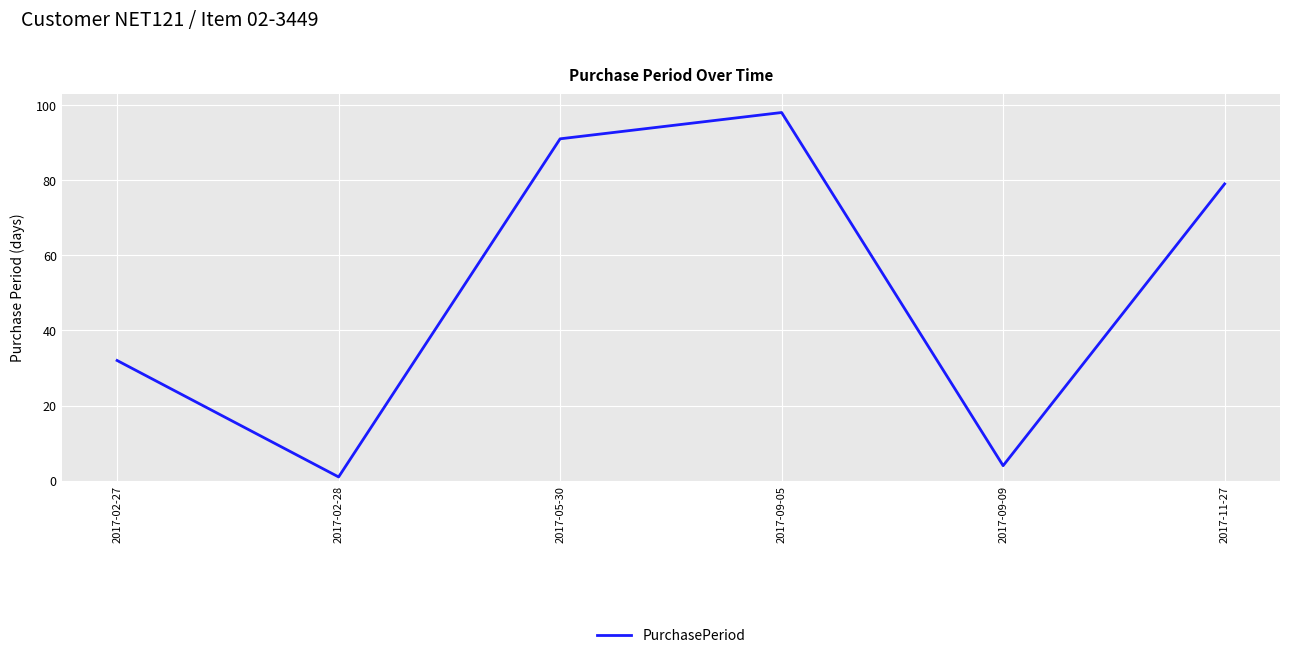

Is this an area chart (filled region under the line)?

No